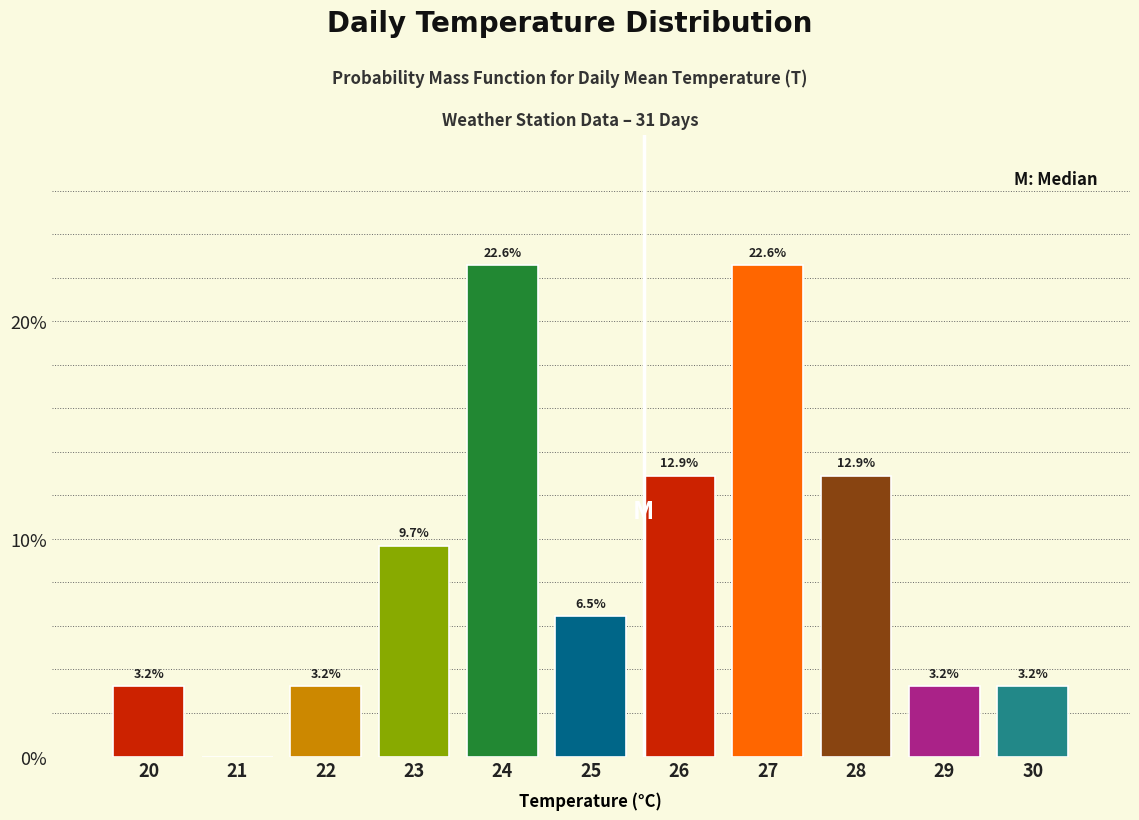

Reading right to left, list all the values displayed in this chart.

30=3.2	29=3.2	28=12.9	27=22.6	26=12.9	25=6.5	24=22.6	23=9.7	22=3.2	21=0.0	20=3.2